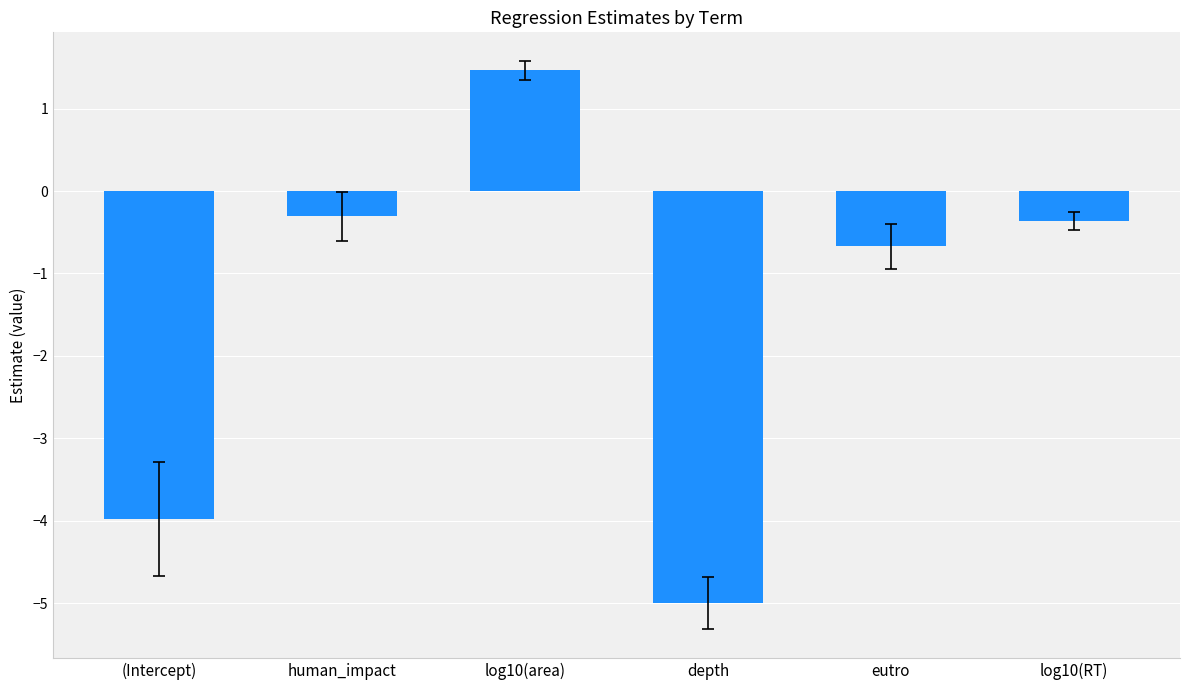

What is the value of the 2nd bar from the left?

-0.3